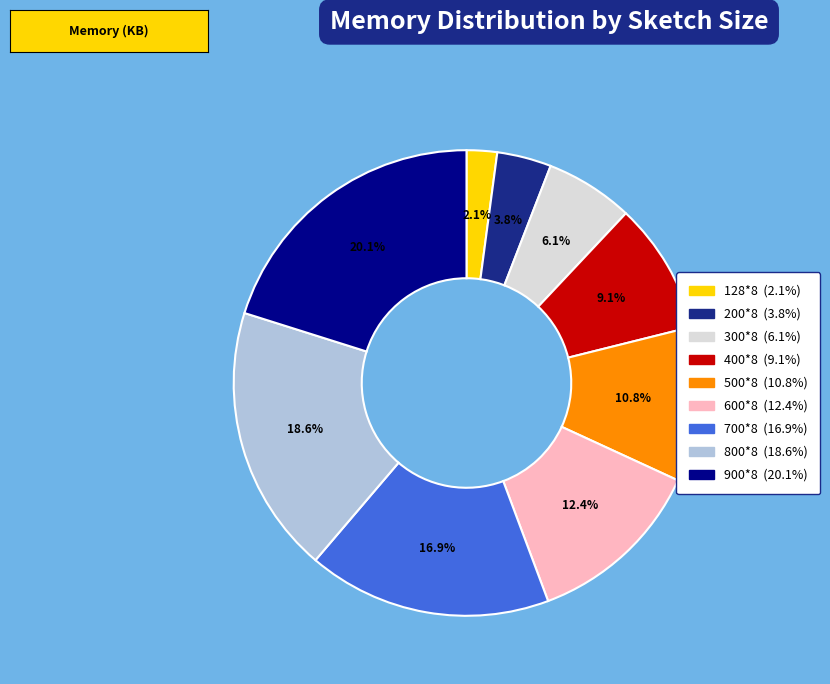

Does 900*8 represent more than half of the total?

No